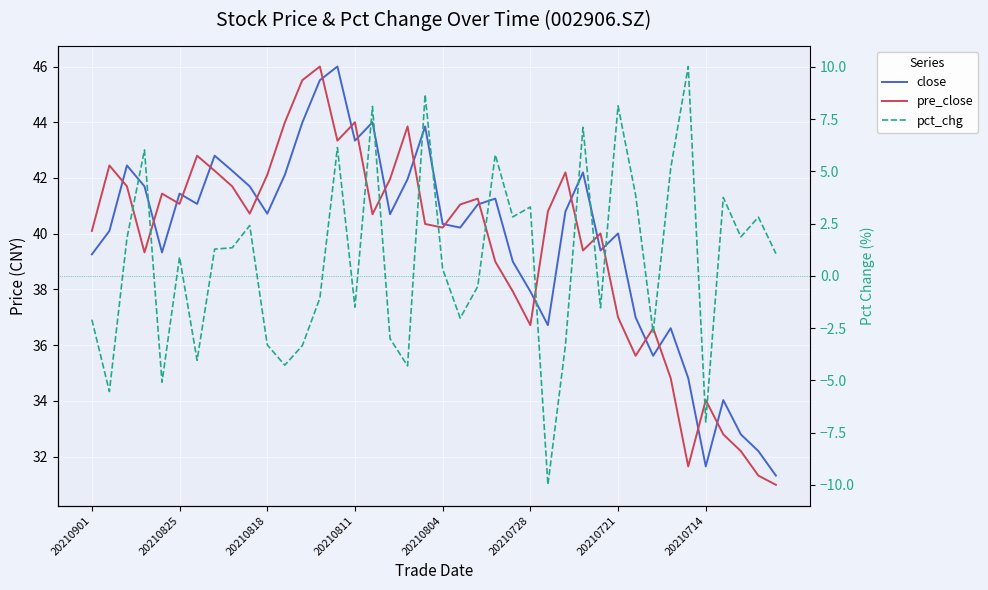

After their last crossing, which series has the higher values: pre_close or close?

close